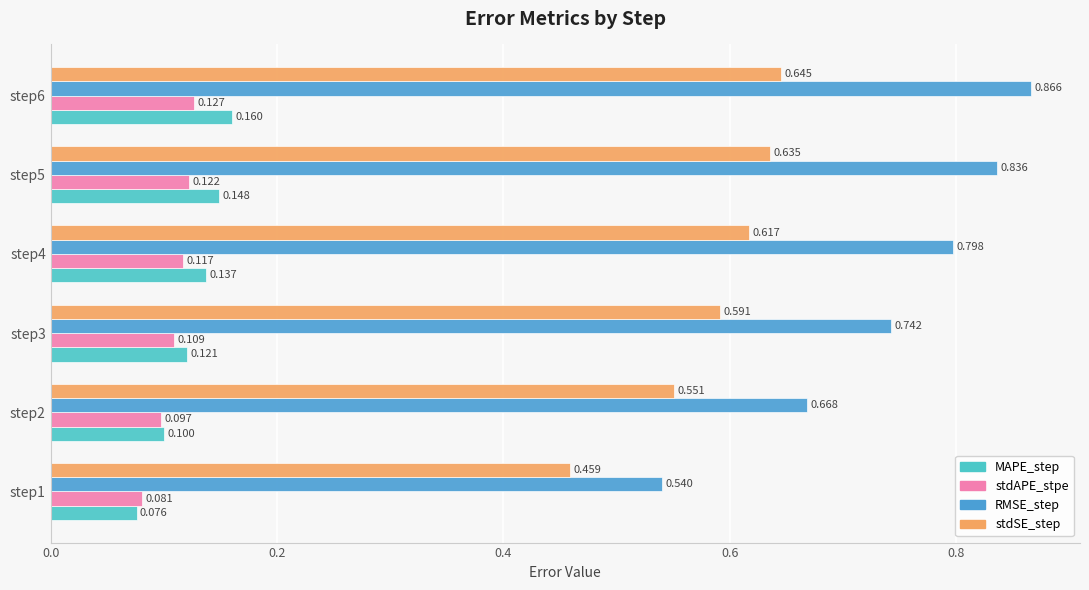

List the series in order of their peak value, lowest first.

stdAPE_stpe, MAPE_step, stdSE_step, RMSE_step